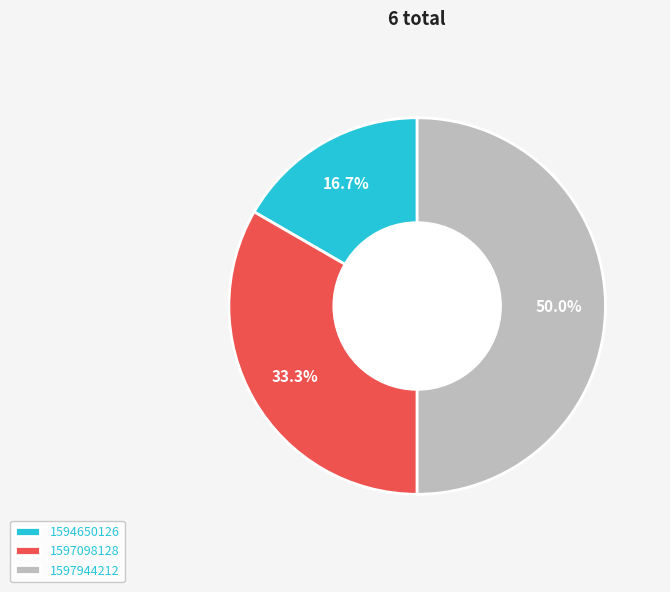

Does 1597098128 account for over 50% of the chart?

No